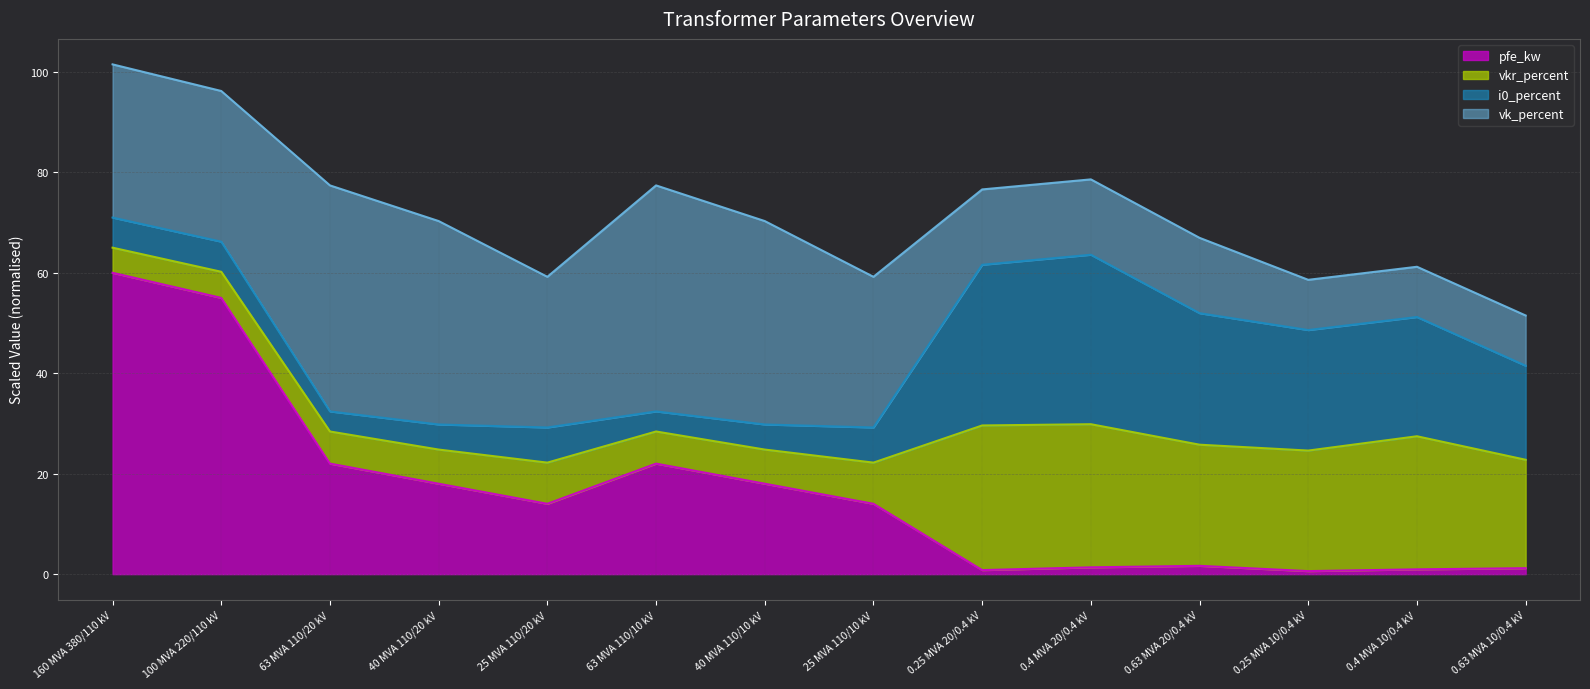

Rank the categories by pfe_kw (line) value from highest to lowest.

160 MVA 380/110 kV, 100 MVA 220/110 kV, 63 MVA 110/20 kV, 63 MVA 110/10 kV, 40 MVA 110/20 kV, 40 MVA 110/10 kV, 25 MVA 110/20 kV, 25 MVA 110/10 kV, 0.63 MVA 20/0.4 kV, 0.4 MVA 20/0.4 kV, 0.63 MVA 10/0.4 kV, 0.4 MVA 10/0.4 kV, 0.25 MVA 20/0.4 kV, 0.25 MVA 10/0.4 kV